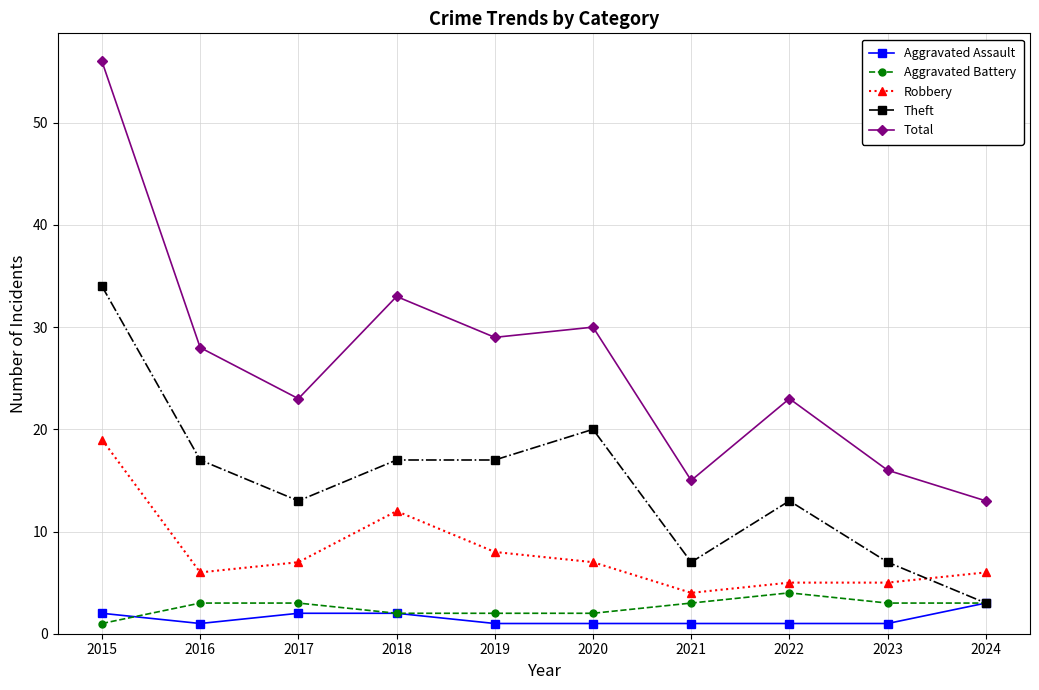

At how many categories does at least one series exceed 48?

1